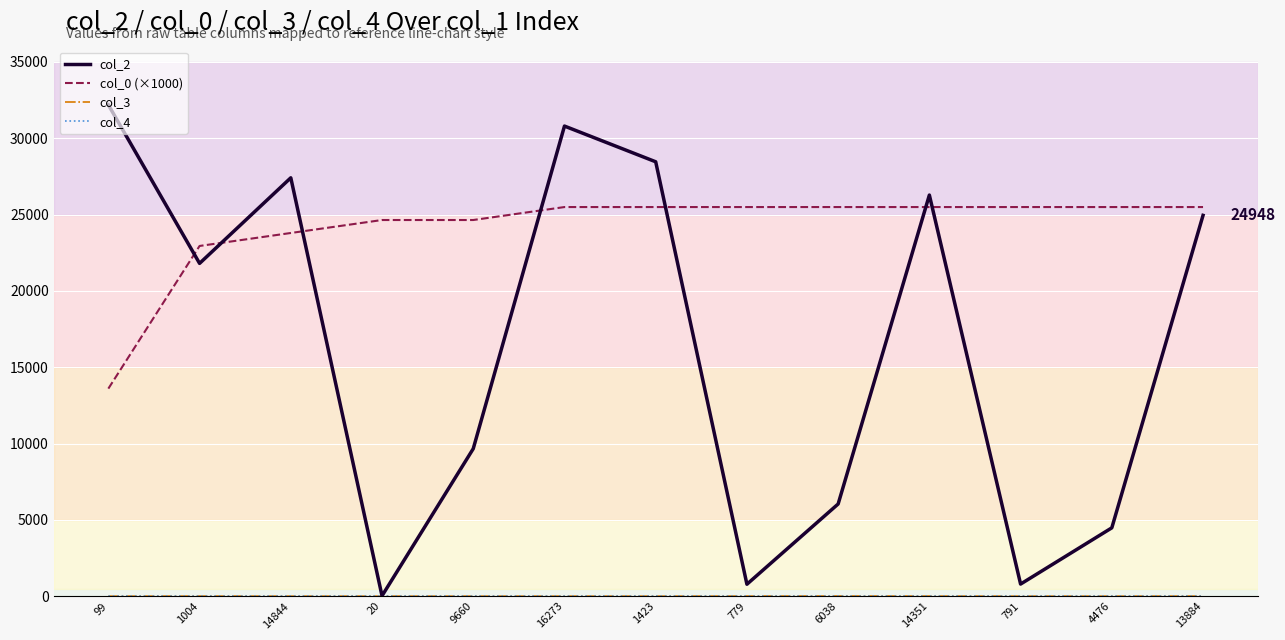

What is the total value across all series at 13884?

50445.3